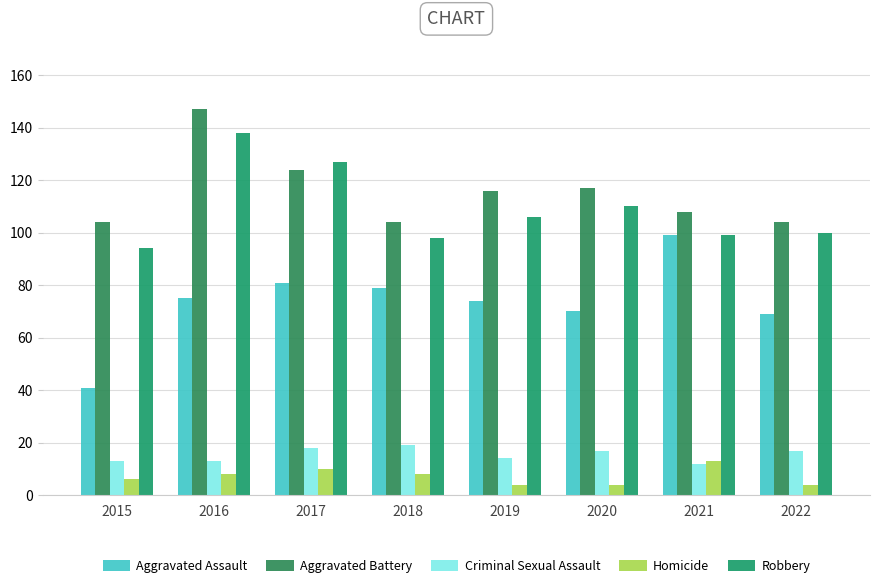

True or false: Aggravated Battery has a value of 181 at 2015.

False